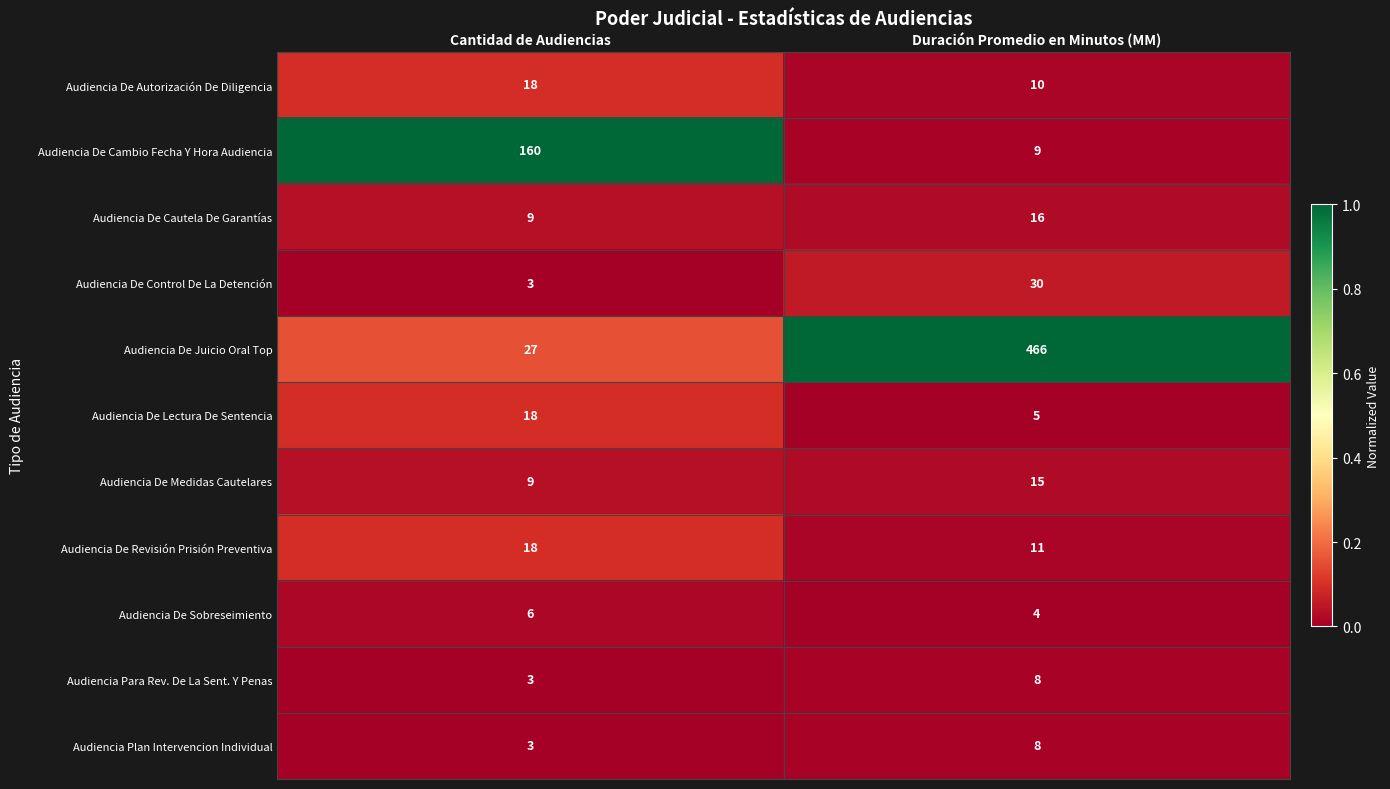

Rank the categories by Audiencia De Cambio Fecha Y Hora Audiencia value from lowest to highest.

Duración Promedio en Minutos (MM), Cantidad de Audiencias